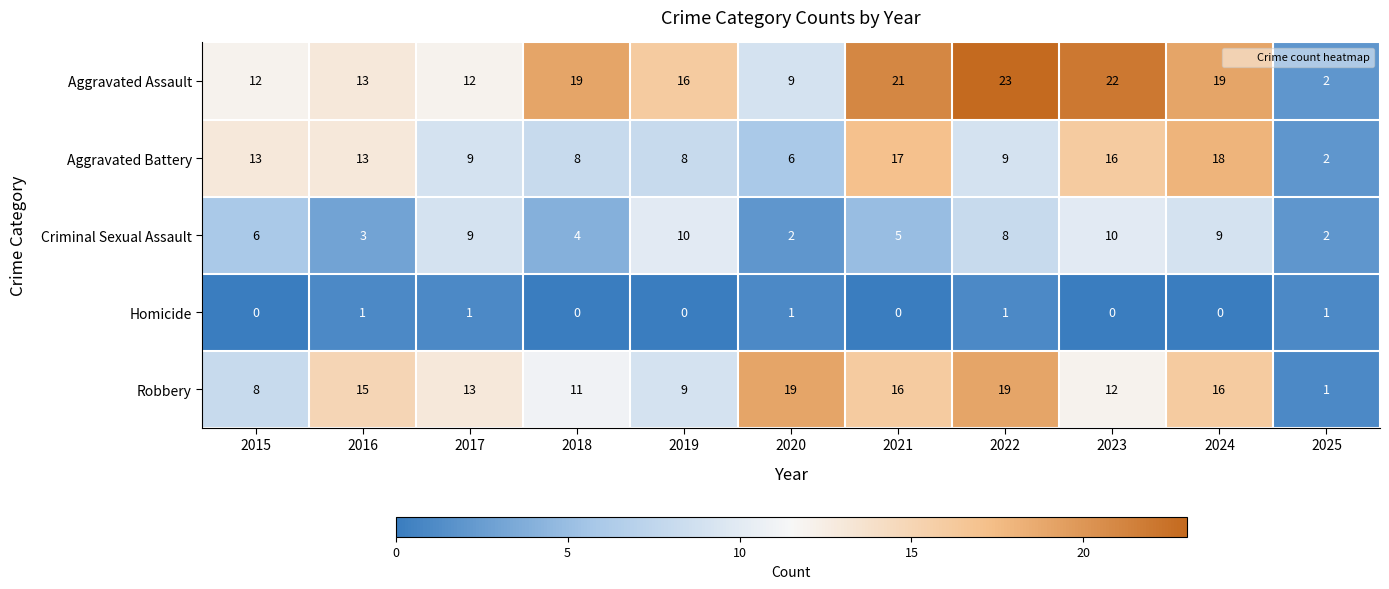

What is the approximate value of Aggravated Battery at 2022, to the nearest 5?

10